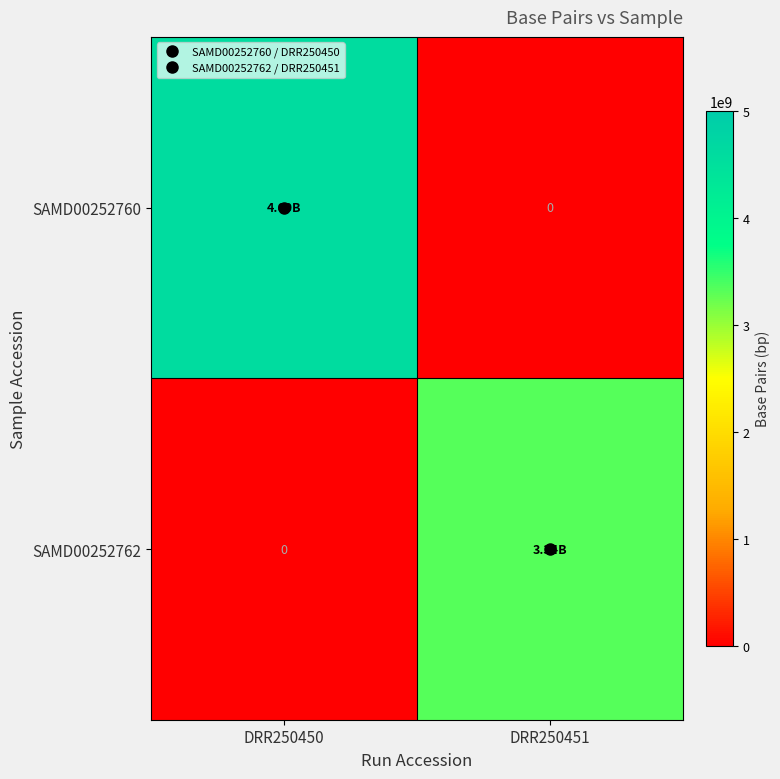

At which category does the chart reach its minimum across all series?

DRR250451